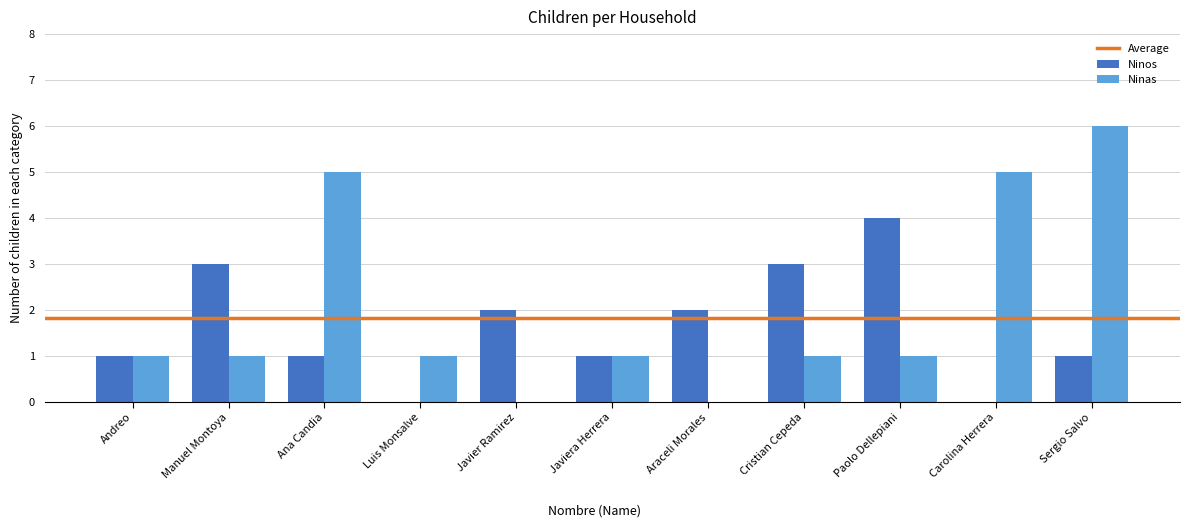

The value of Ninos at Cristian Cepeda is 1. True or false?

False